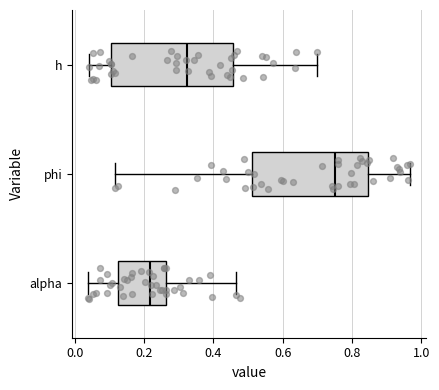

Which box has the furthest to the left median line?

alpha